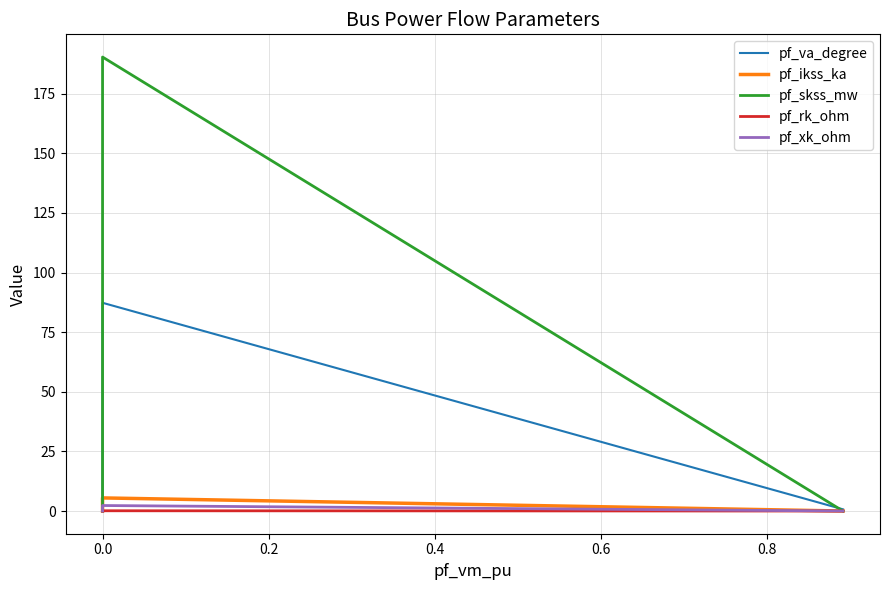

Read the pf_skss_mw value at 0.0.

190.4